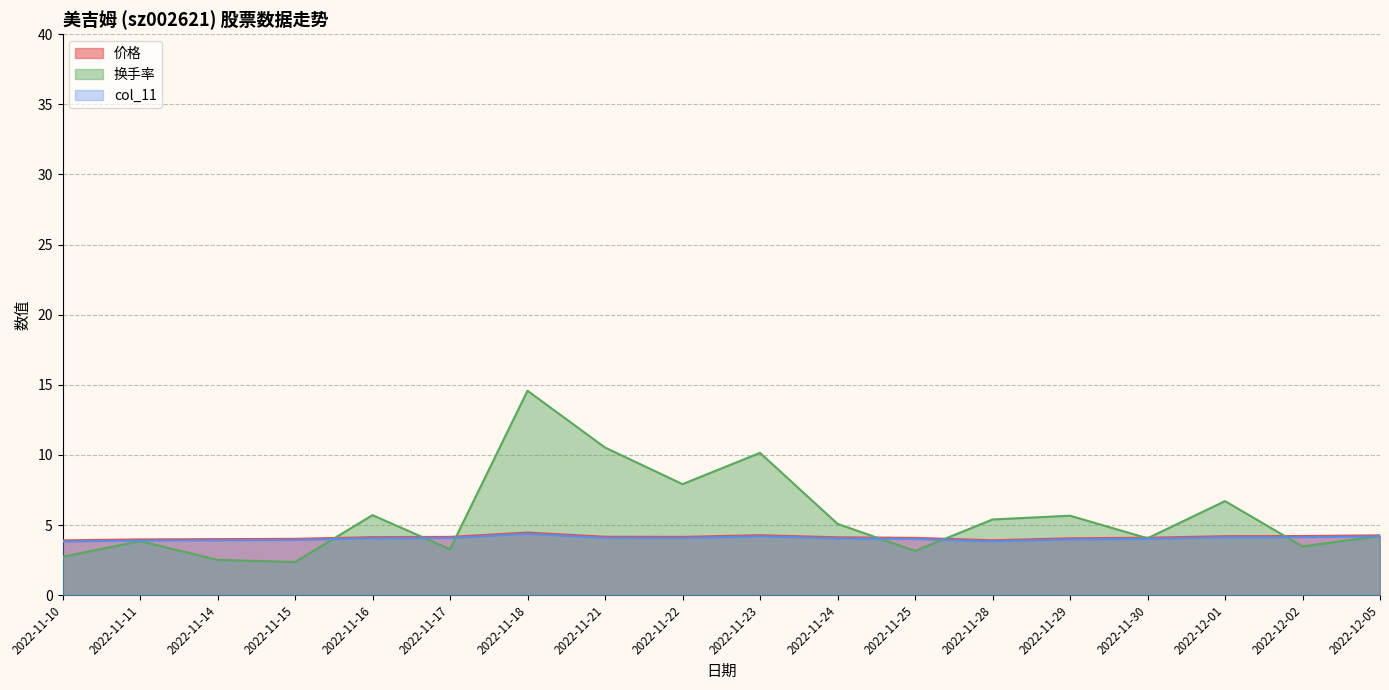

How many lines are shown in the chart?

3